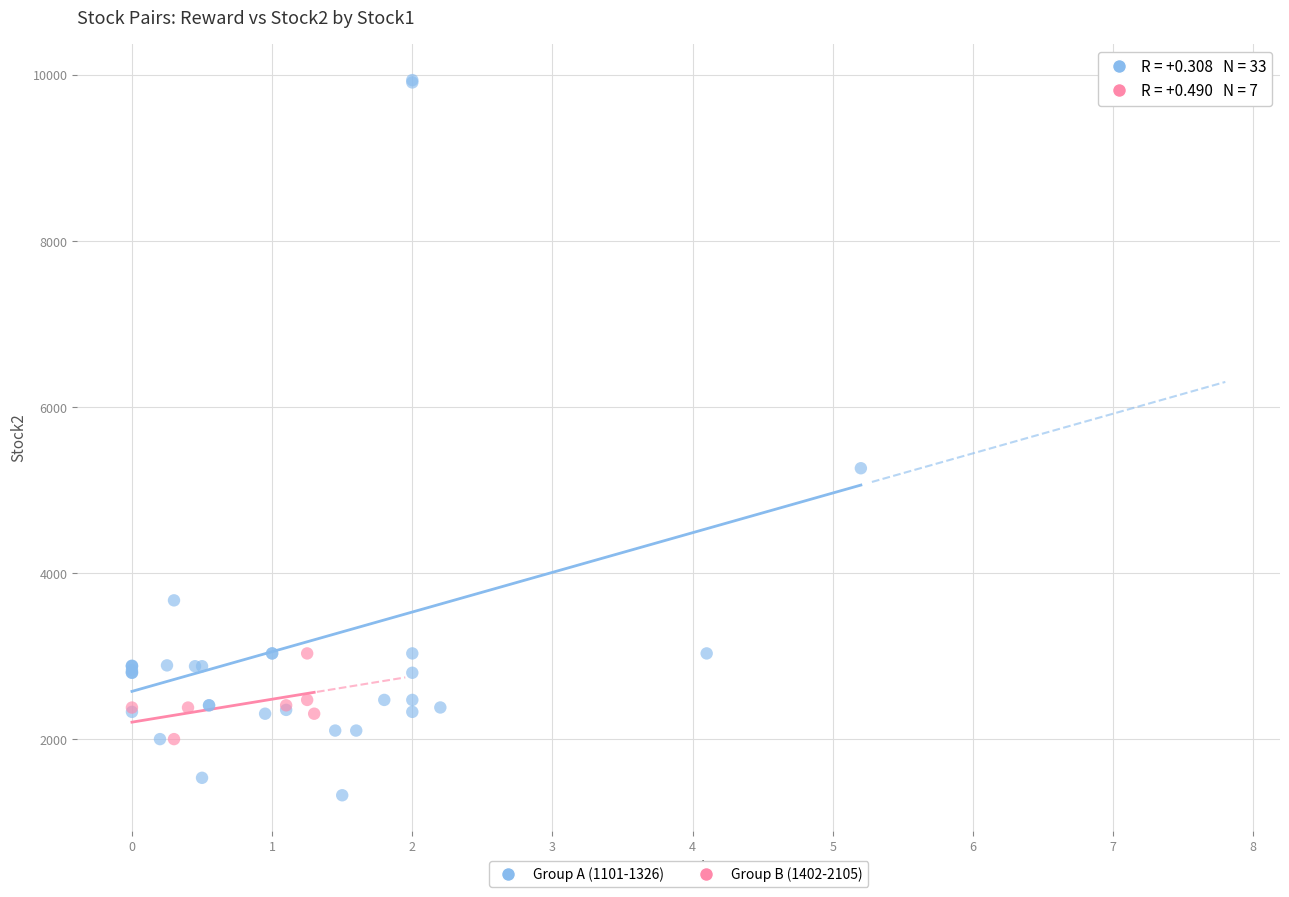

Which series reaches the maximum Y coordinate?

Group A (1101-1326)